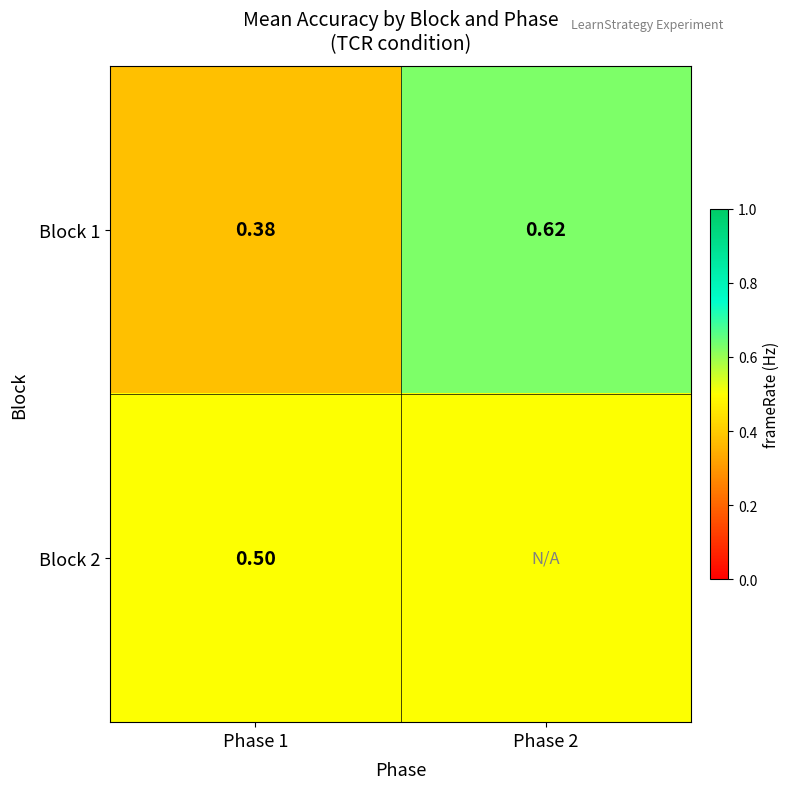

Is the value of Block 1 at Phase 1 greater than the value of Block 2 at Phase 1?

No